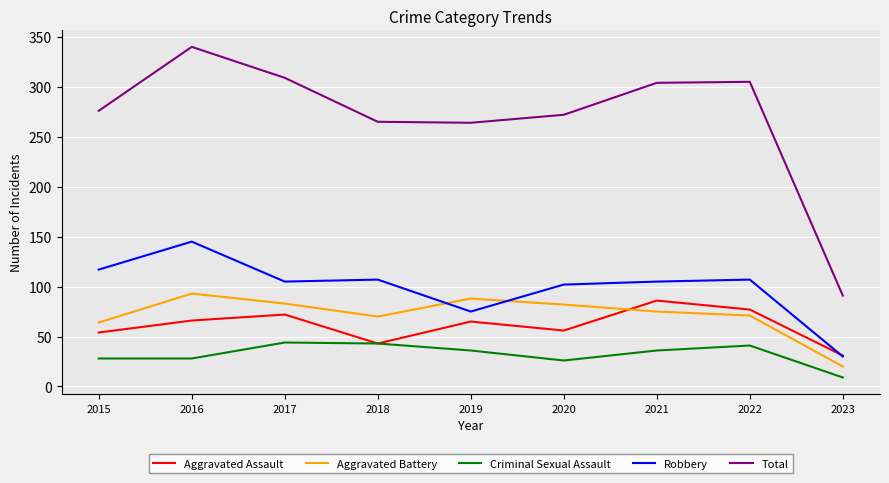

True or false: Total and Robbery cross at least once.

False